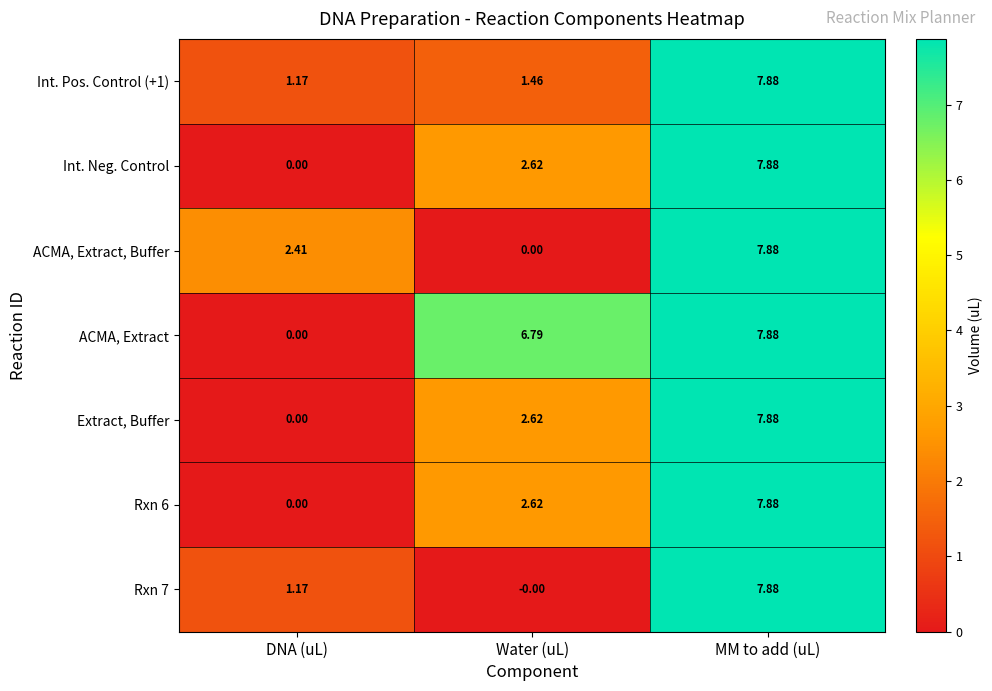

How many series are shown in this chart?

7